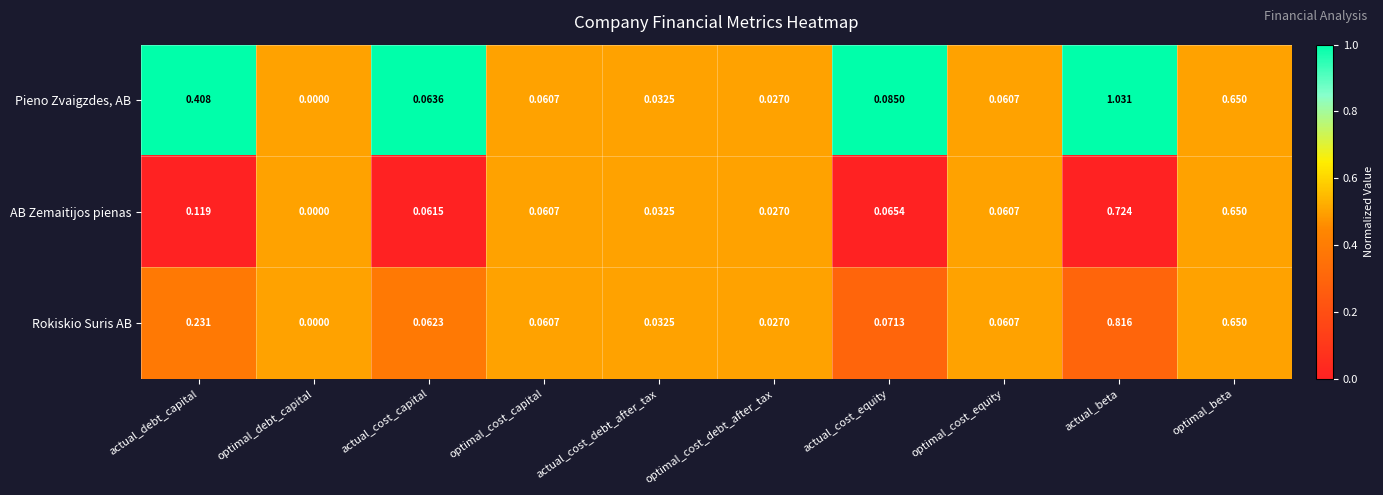

At which category does the chart reach its minimum across all series?

optimal_debt_capital